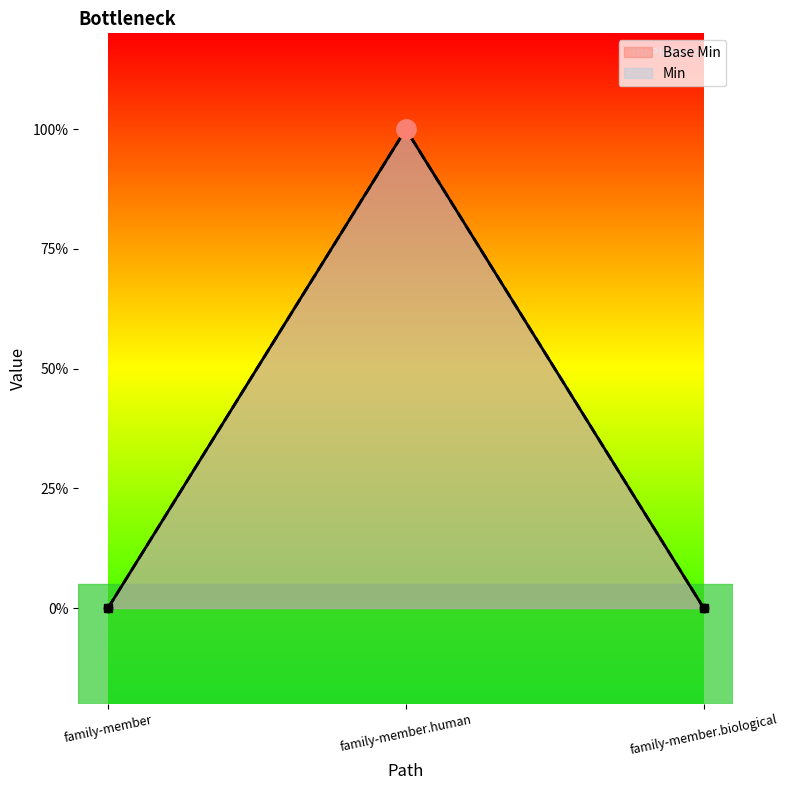

How many distinct data groups are displayed?

2